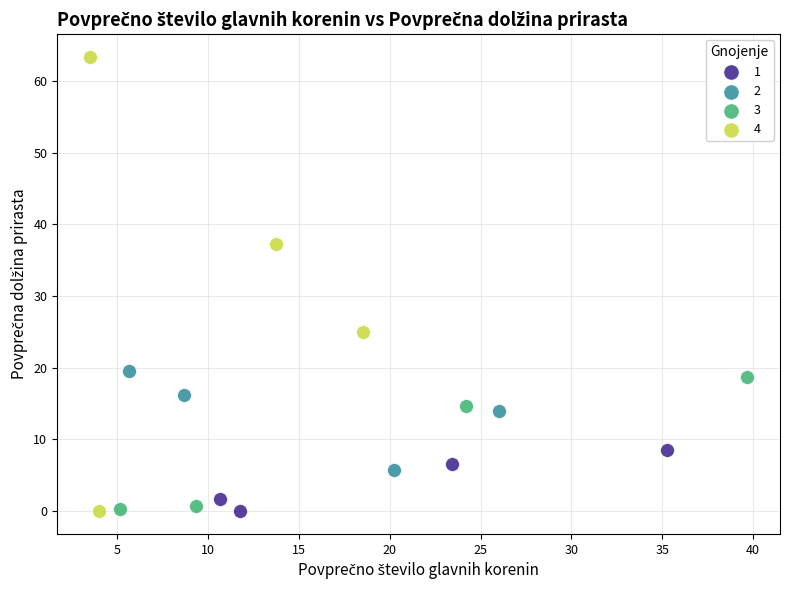

Which series has the largest Y range (max minus min)?

4